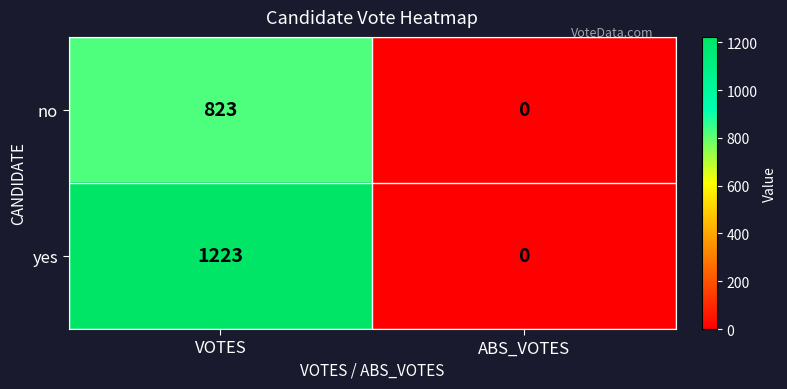

Is it true that no equals 0 at ABS_VOTES?

True